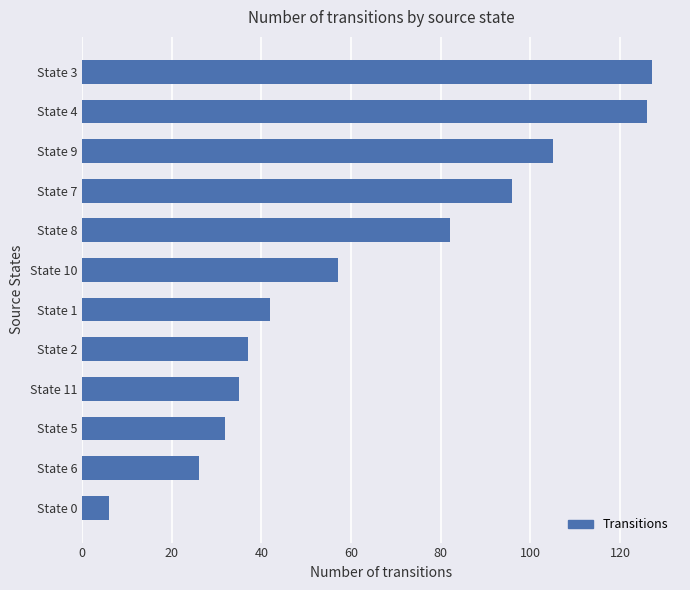

Reading bottom to top, what are all the values shown in this chart?

State 0=6	State 6=26	State 5=32	State 11=35	State 2=37	State 1=42	State 10=57	State 8=82	State 7=96	State 9=105	State 4=126	State 3=127